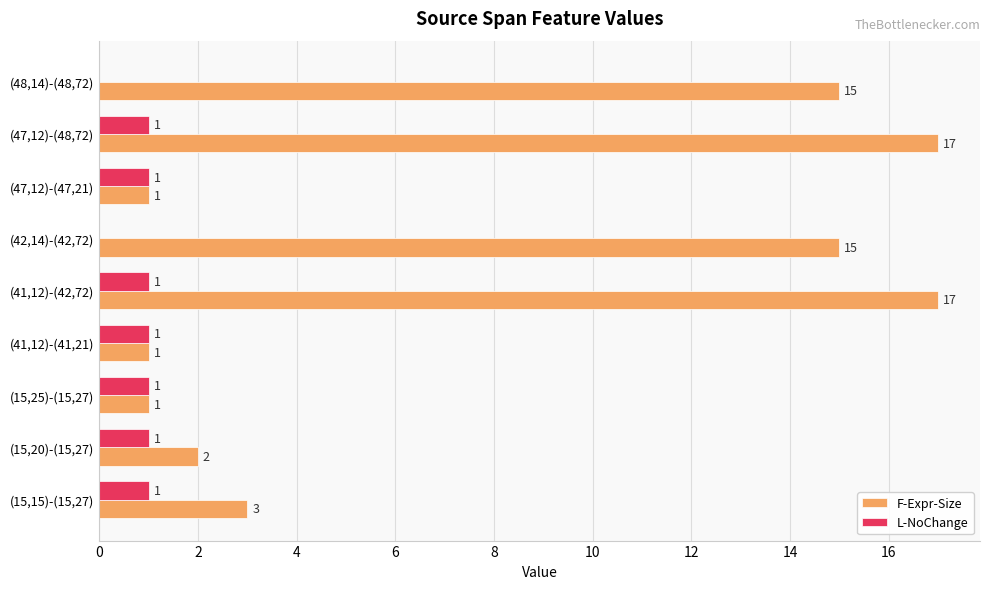

True or false: F-Expr-Size has a value of 17 at (47,12)-(48,72).

True